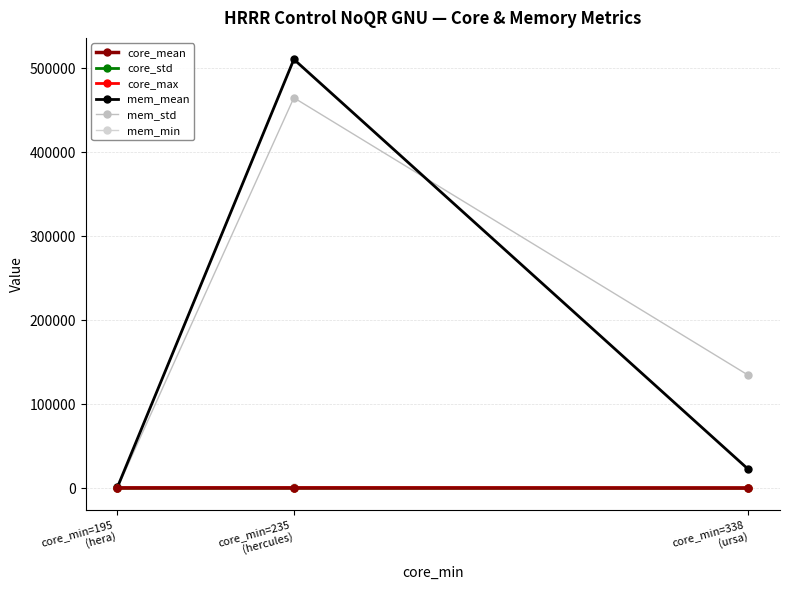

Rank the categories by mem_min value from highest to lowest.

core_min=195
(hera), core_min=235
(hercules), core_min=338
(ursa)